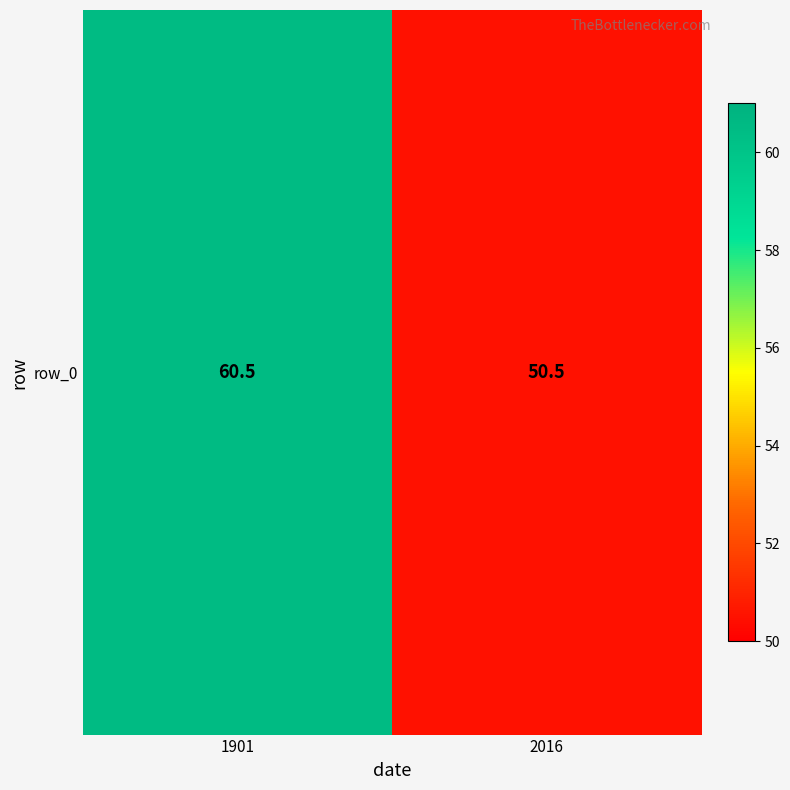

At which label is the value closest to 55?

2016